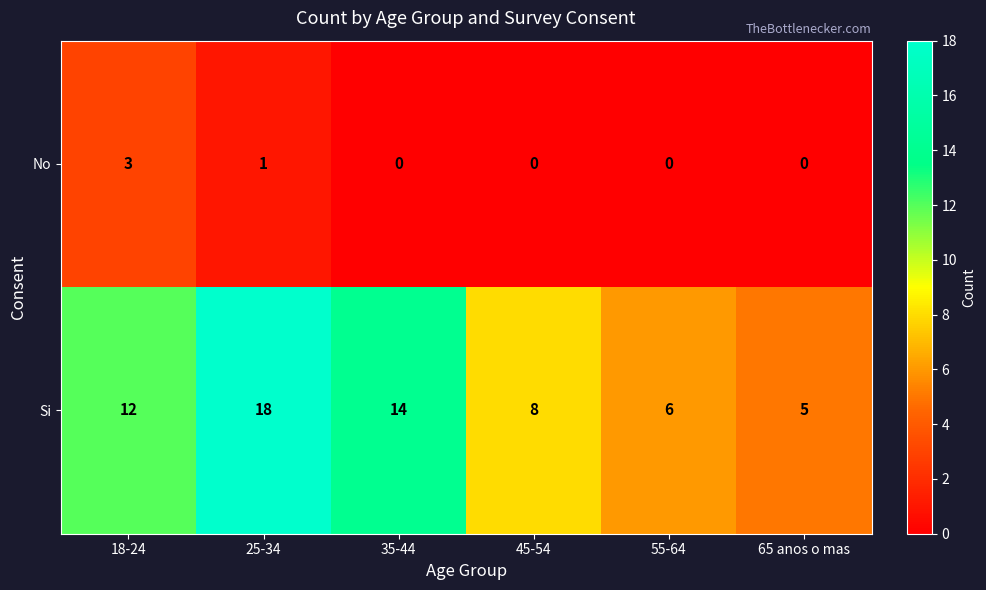

How many No values are between 0 and 1?

5